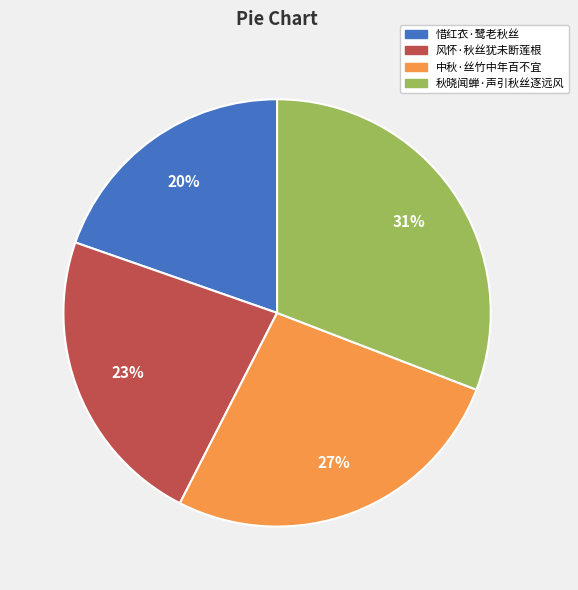

Rank the categories by value from highest to lowest.

秋晓闻蝉·声引秋丝逐远风, 中秋·丝竹中年百不宜, 风怀·秋丝犹未断莲根, 惜红衣·鹭老秋丝